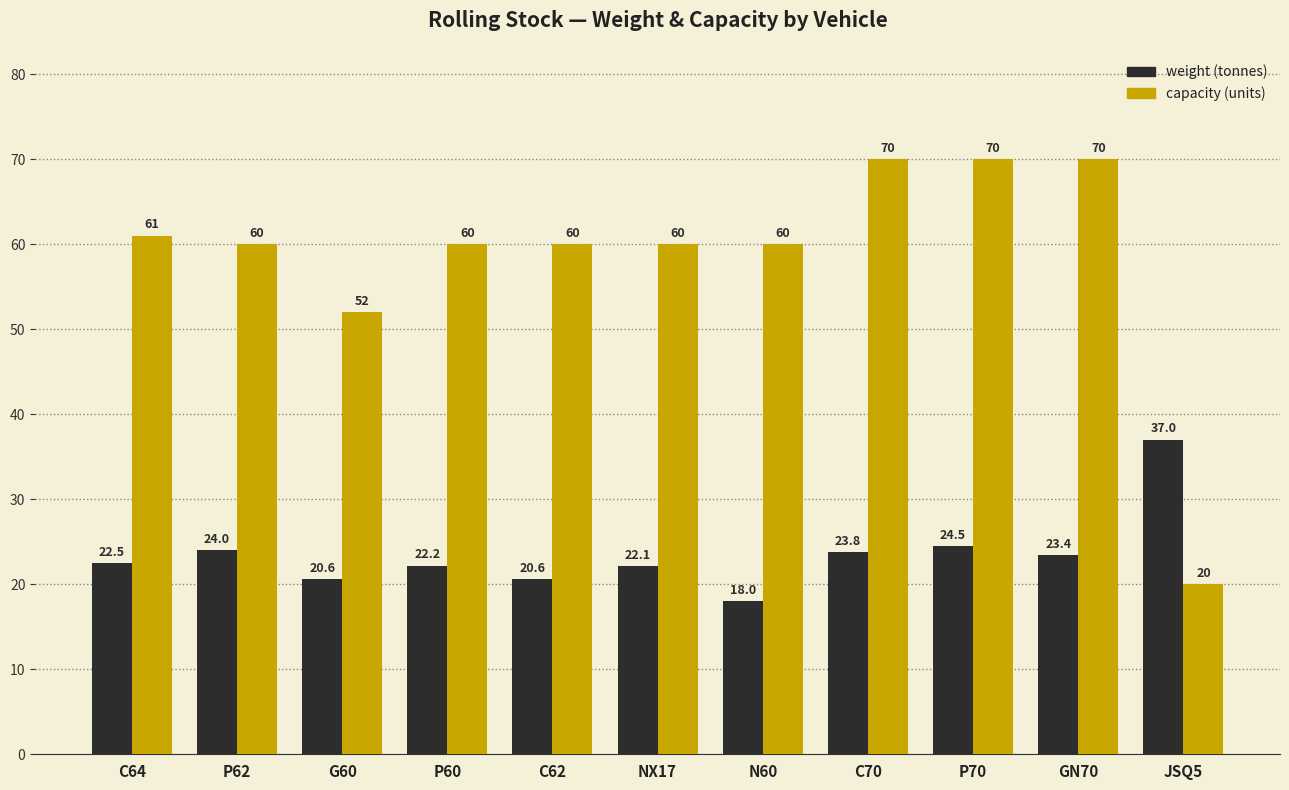

How many series are shown in this chart?

2